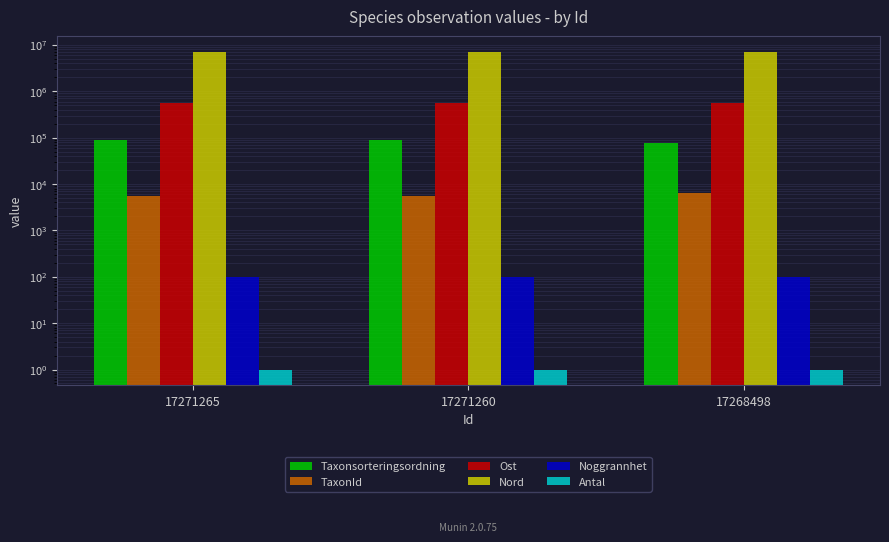

List the labels in order of Ost value, smallest first.

17271265, 17271260, 17268498